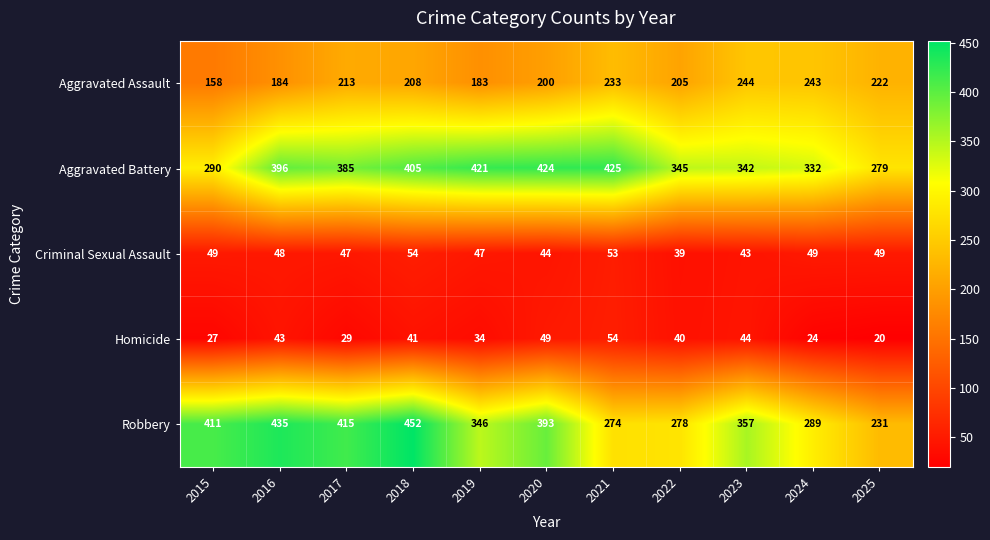

Rank the categories by Aggravated Battery value from highest to lowest.

2021, 2020, 2019, 2018, 2016, 2017, 2022, 2023, 2024, 2015, 2025